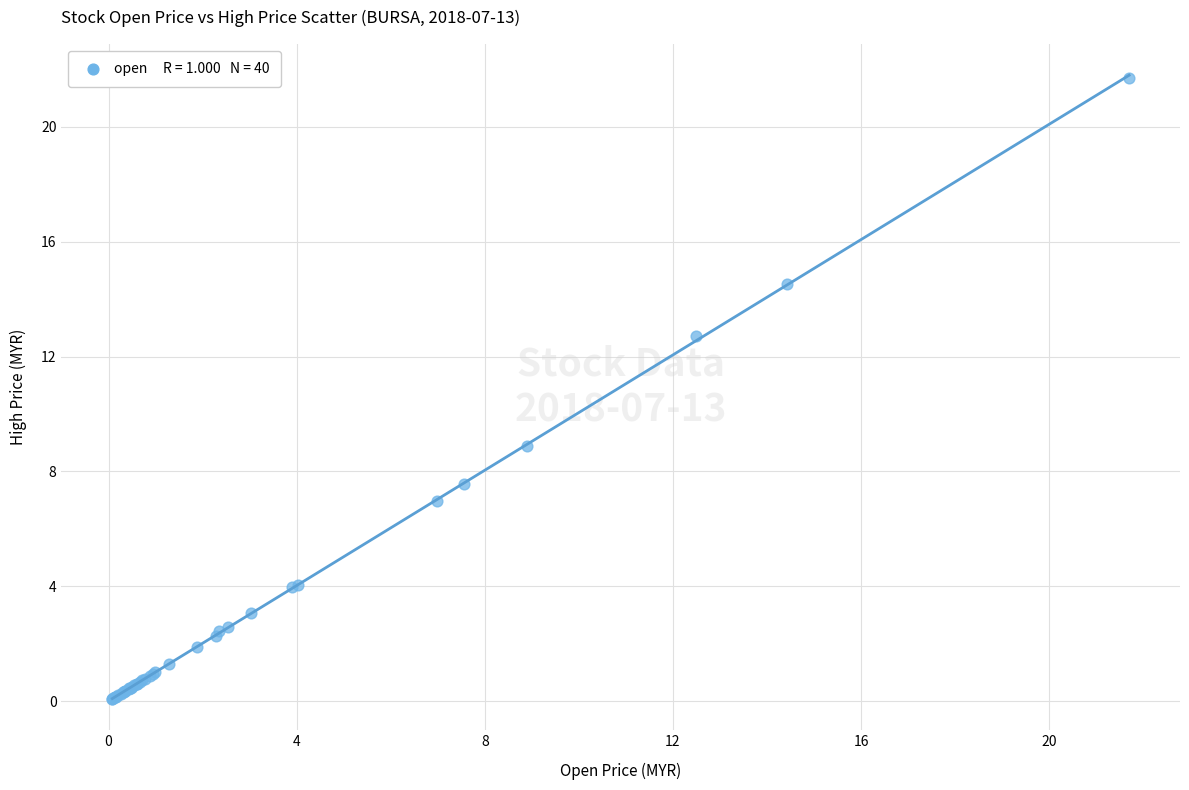

What Y value in the scatter plot is closest to 10?

8.9